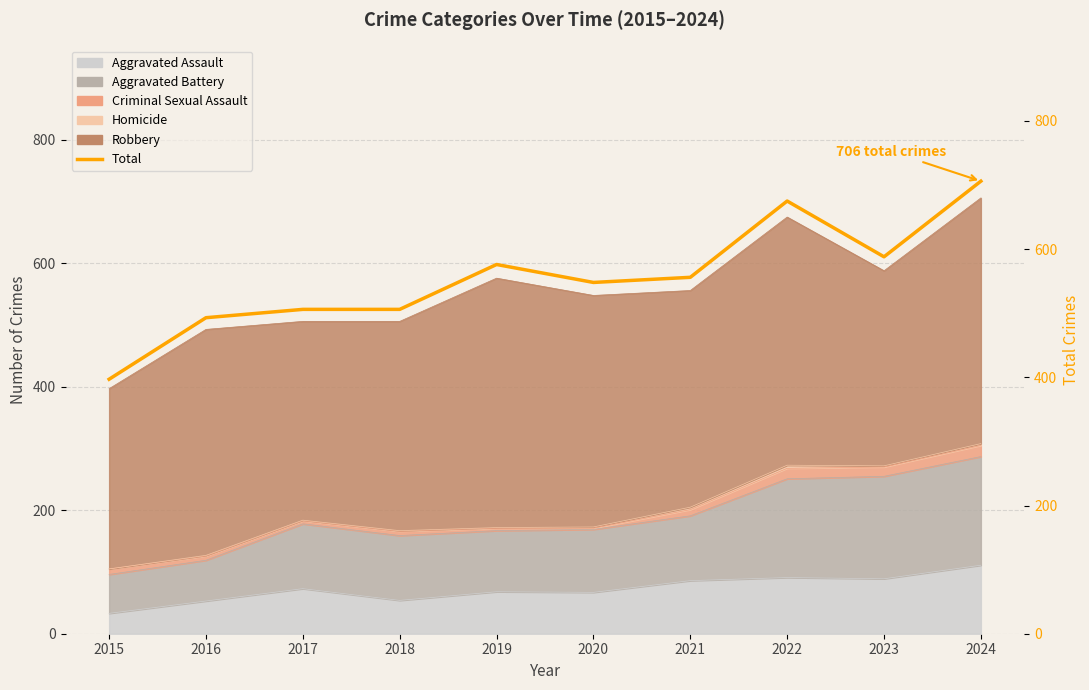

What is the smallest value displayed?

397